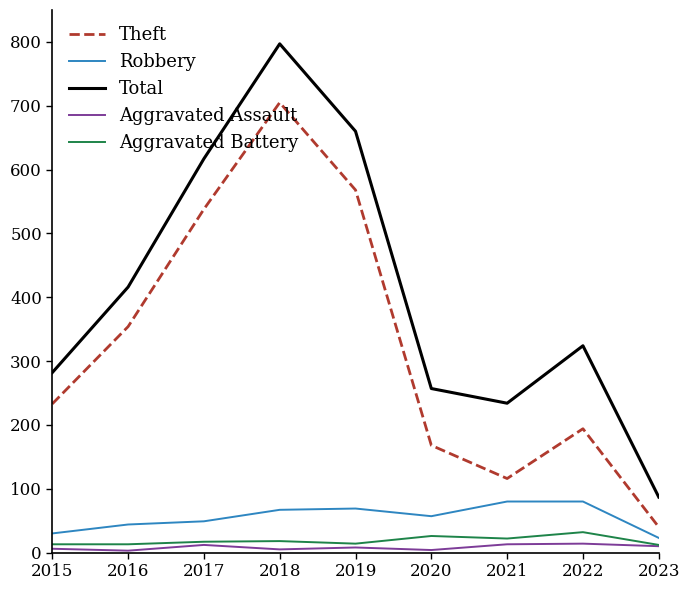

Which category has the highest value across all series?

2018